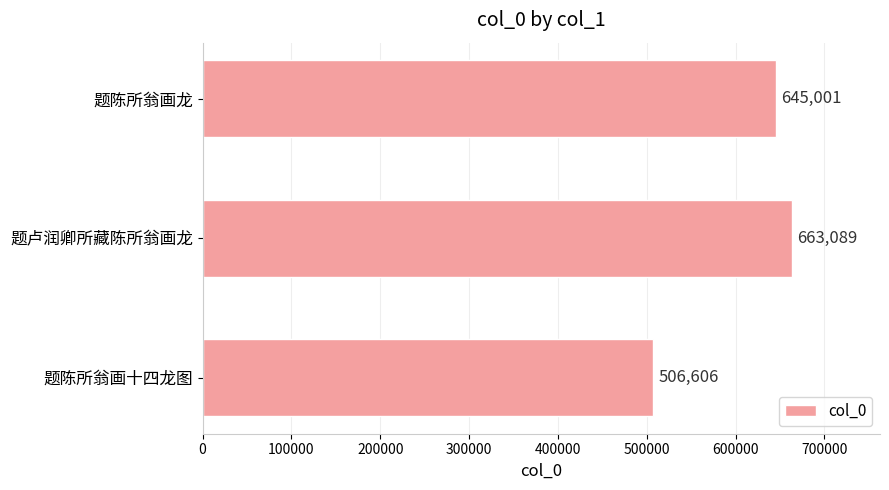

What is the difference between the second highest and minimum values?

138395